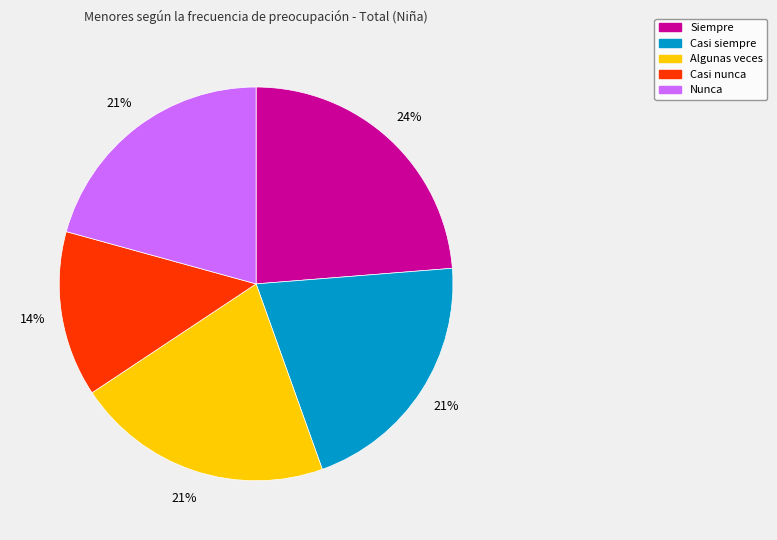

To the nearest percent, what is the difference between the largest and smallest slice percentages?

10%